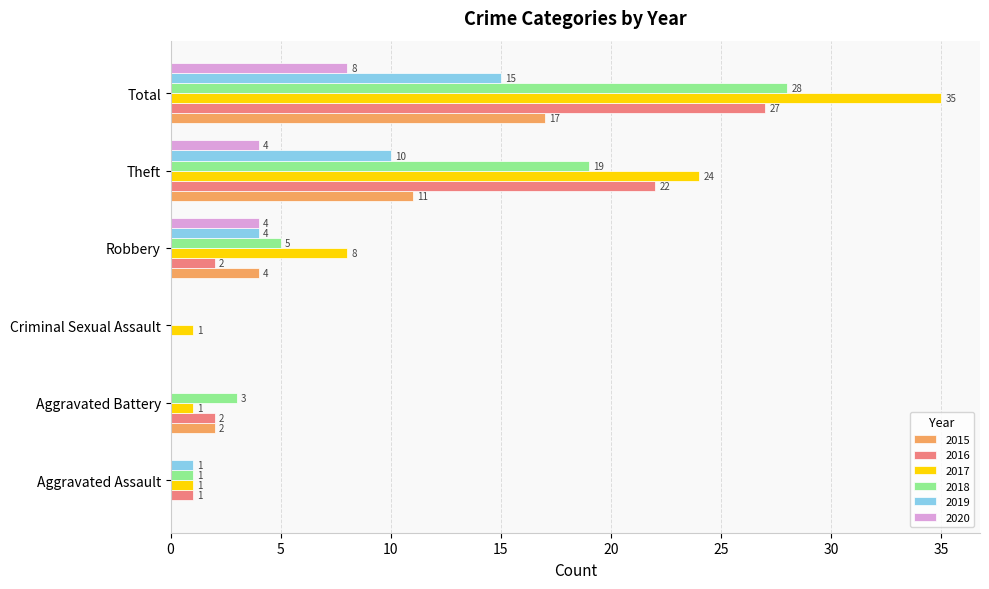

What is the sum of all 2015 values?

34